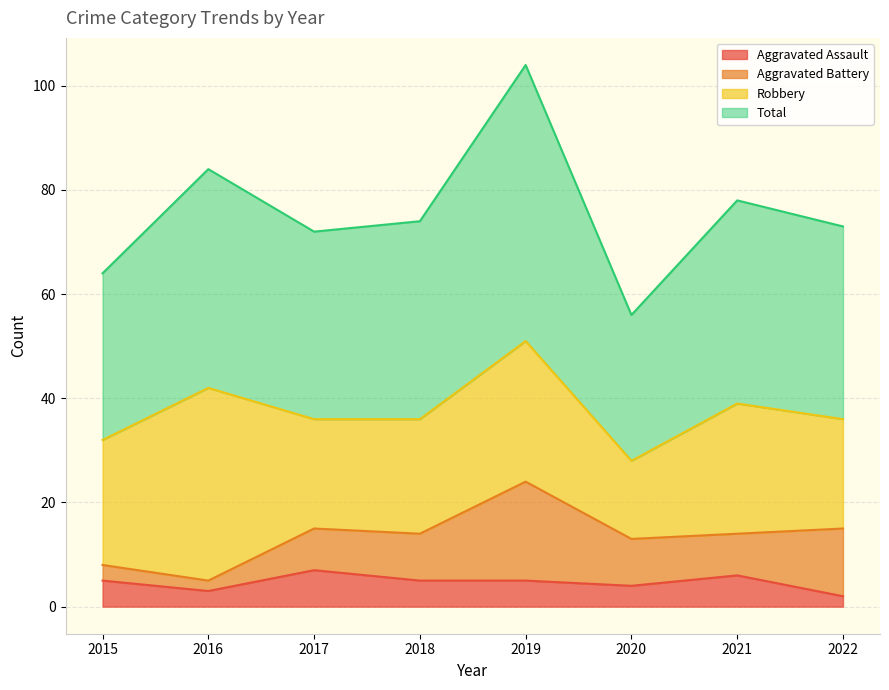

At which label does Aggravated Assault first exceed 5?

2017